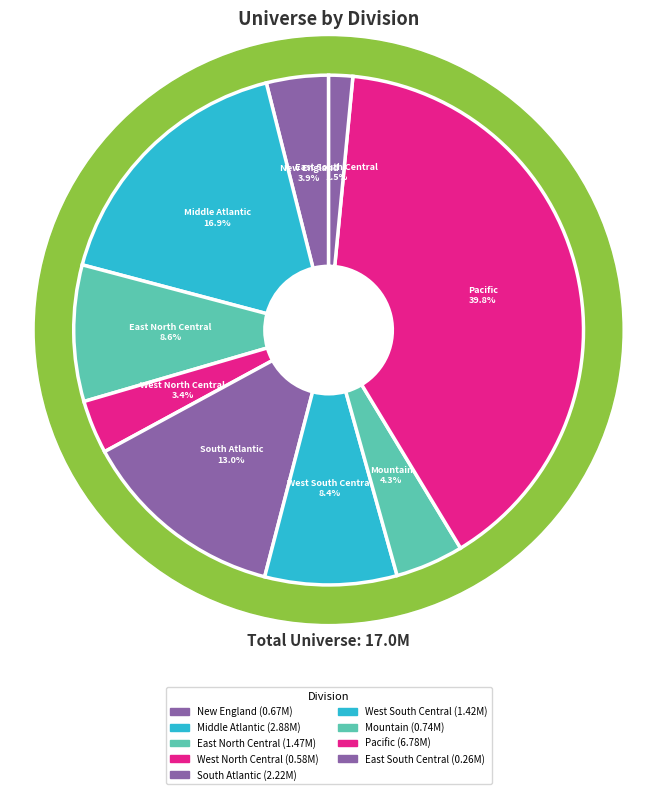

How many slices are in this pie chart?

9